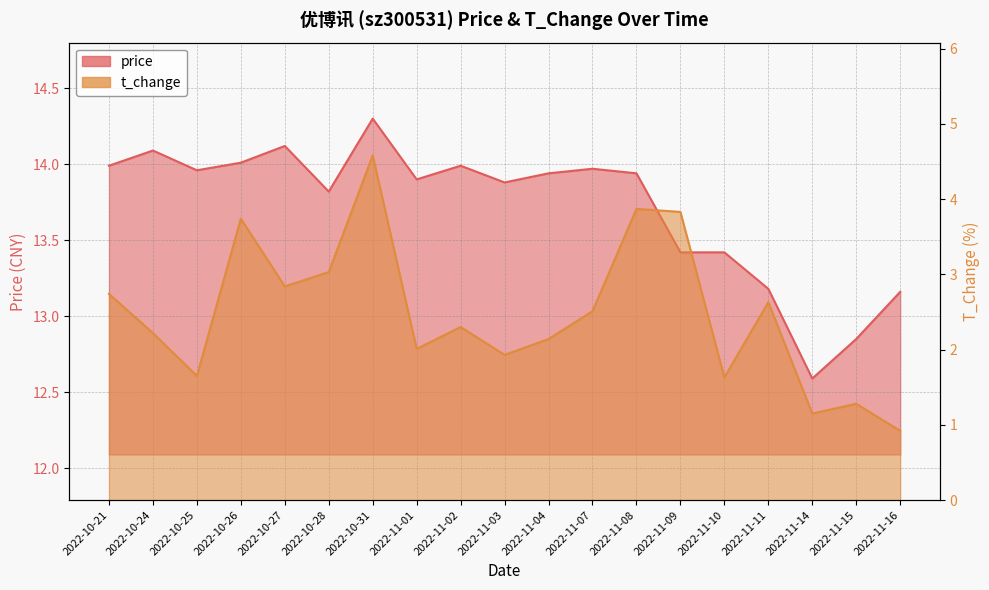

Reading left to right, extract all data points from this chart.

price: 14.0	14.1	14.0	14.0	14.1	13.8	14.3	13.9	14.0	13.9	13.9	14.0	13.9	13.4	13.4	13.2	12.6	12.8	13.2
t_change: 2.7	2.2	1.6	3.7	2.8	3.0	4.6	2.0	2.3	1.9	2.1	2.5	3.9	3.8	1.6	2.6	1.1	1.3	0.9